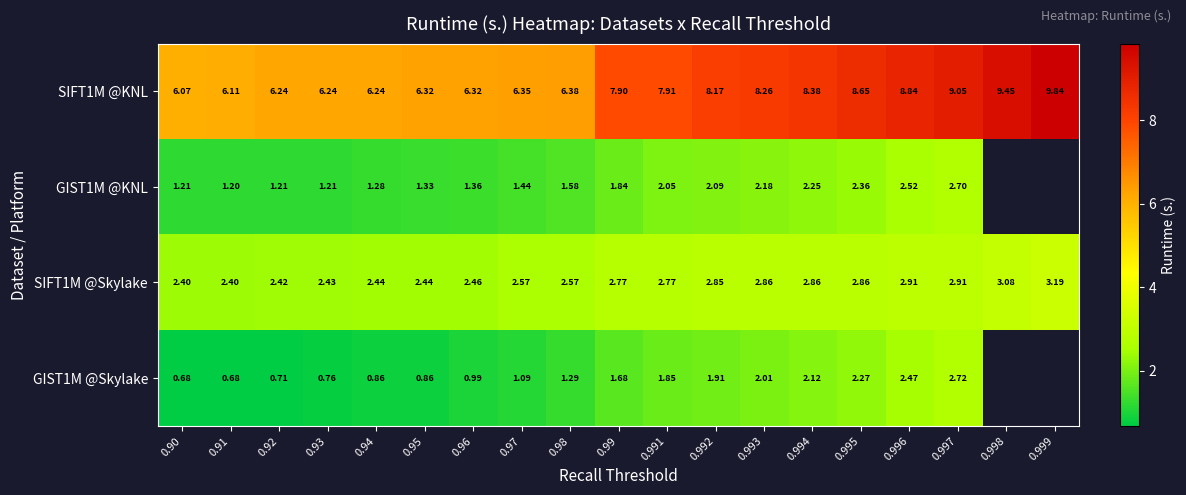

How many data points in SIFT1M @KNL are above 7?

10